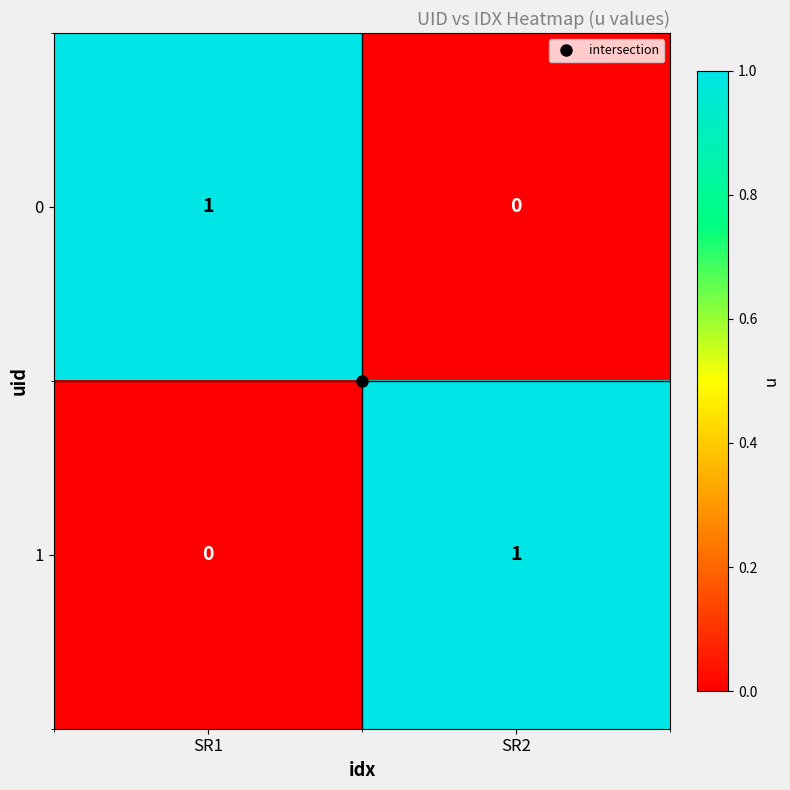

True or false: 1 has a value of 1 at SR2.

True